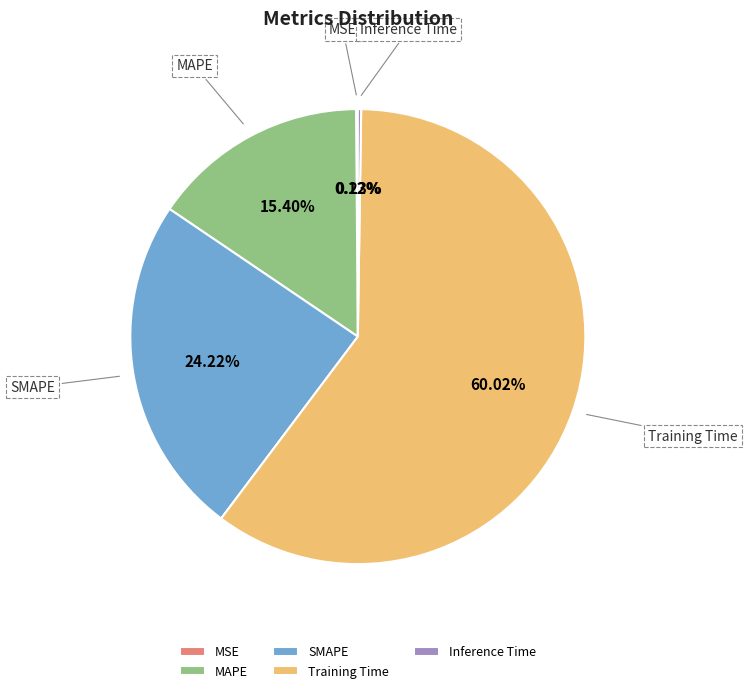

Between MAPE and SMAPE, which is larger?

SMAPE